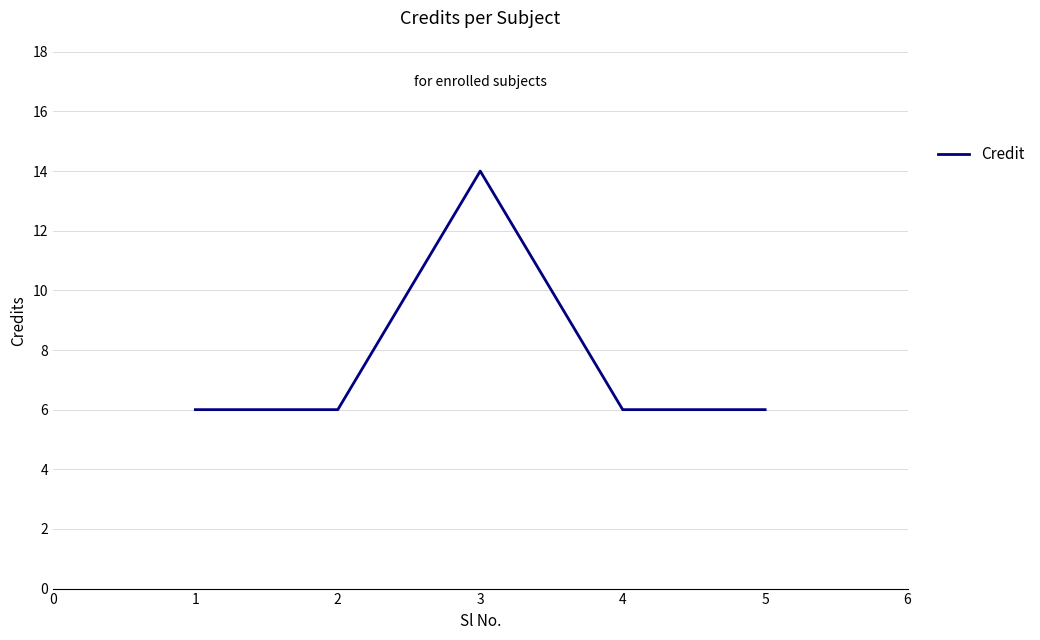

True or false: the data has more than 2 interior local peaks.

False